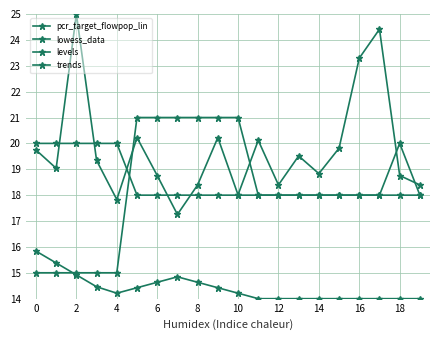

How many series are shown in this chart?

4